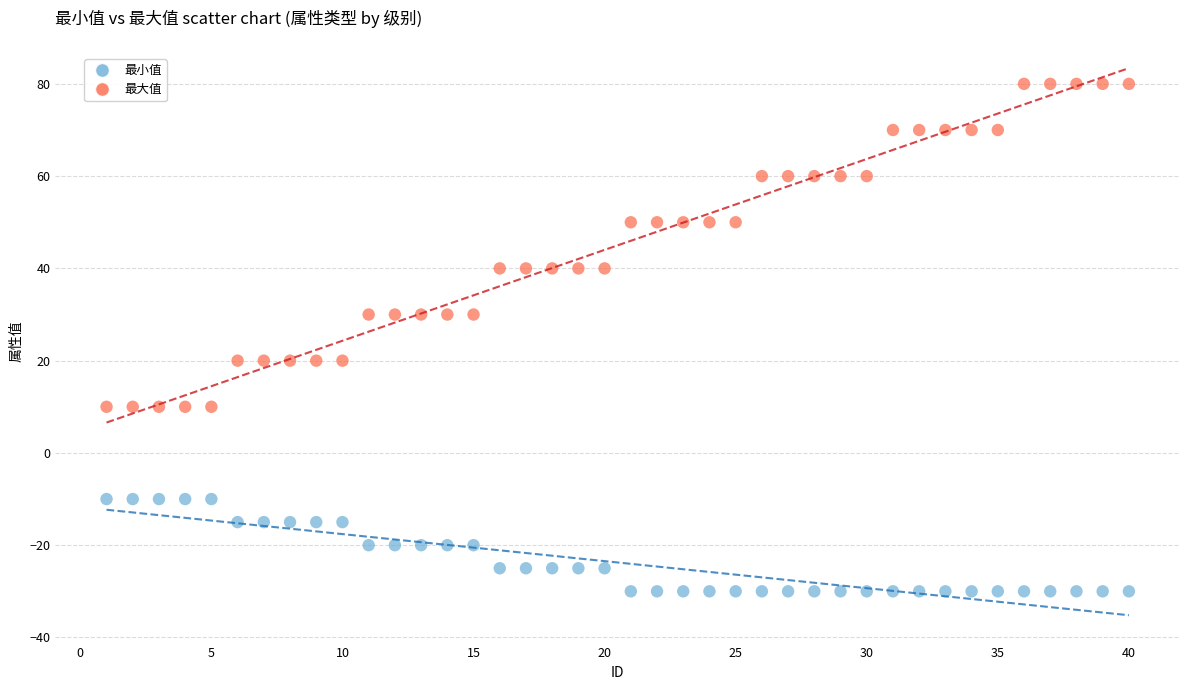

Which series has the largest Y range (max minus min)?

最大值